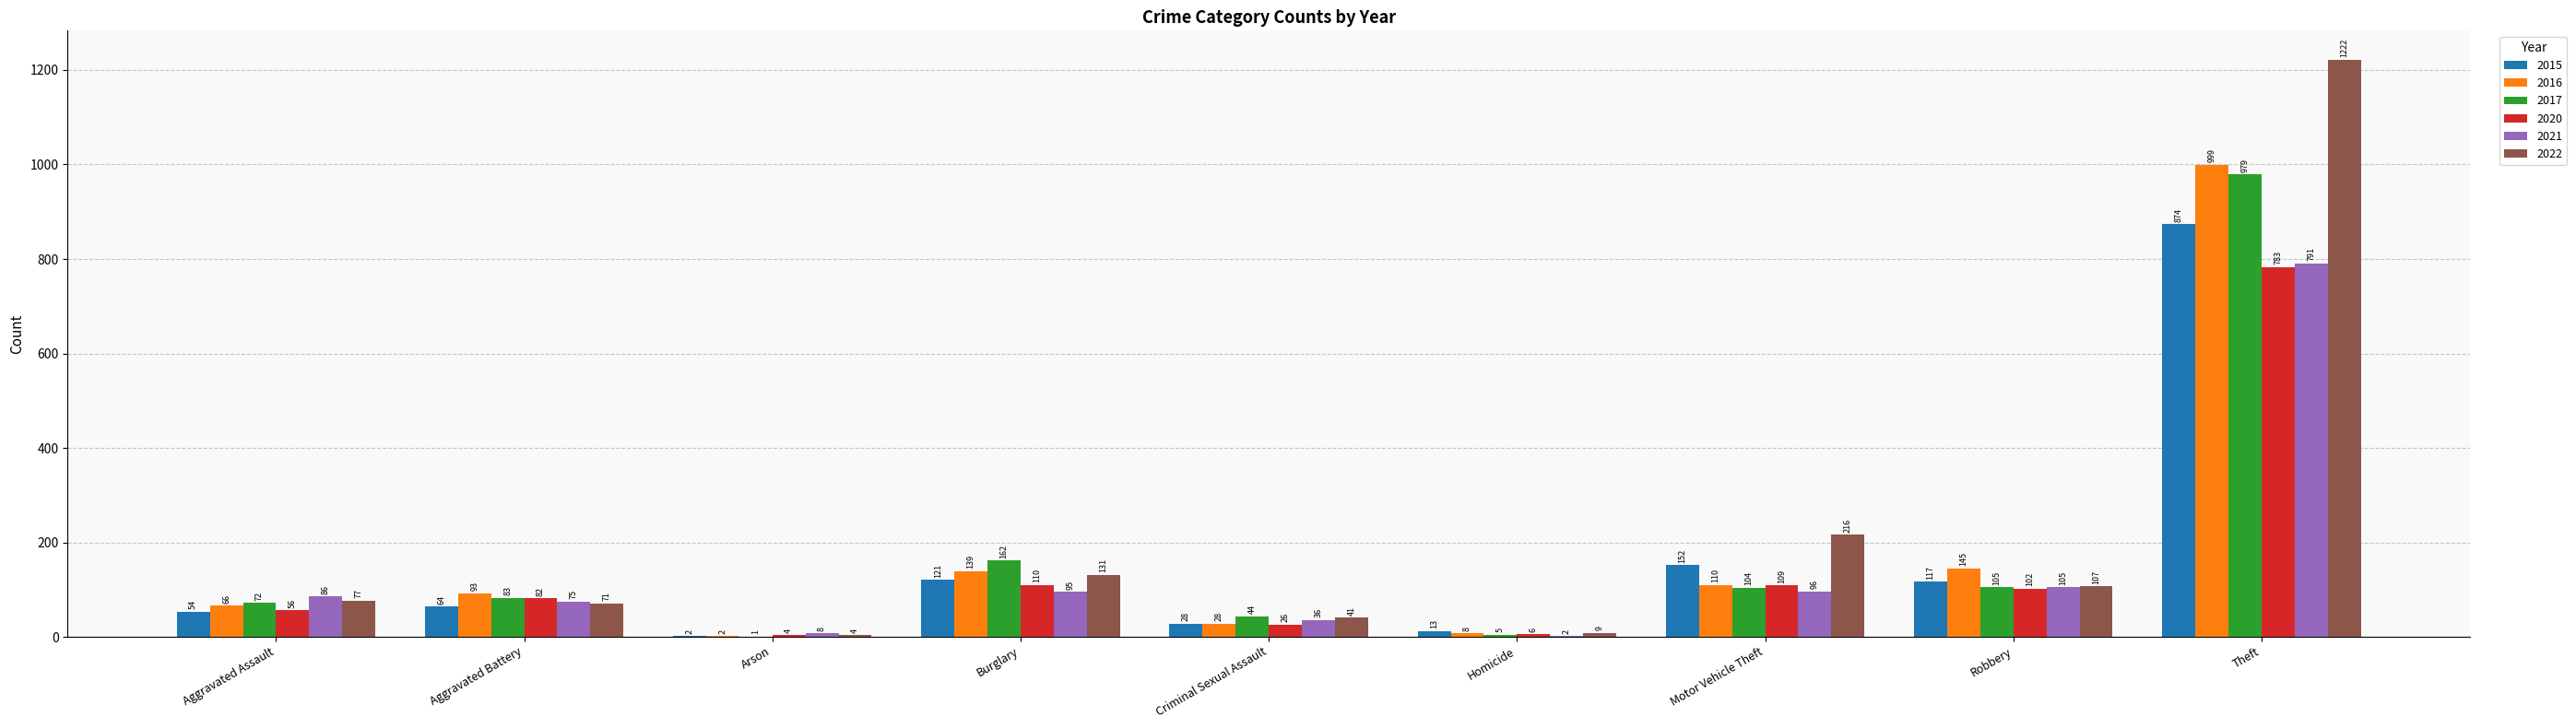

Between Arson and Homicide, which series saw the biggest shift?

2015